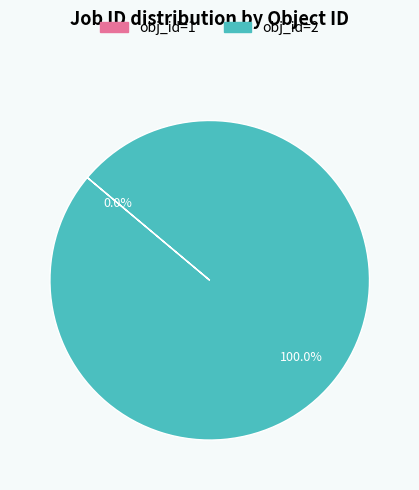

Is there any slice that represents more than half of the pie?

Yes